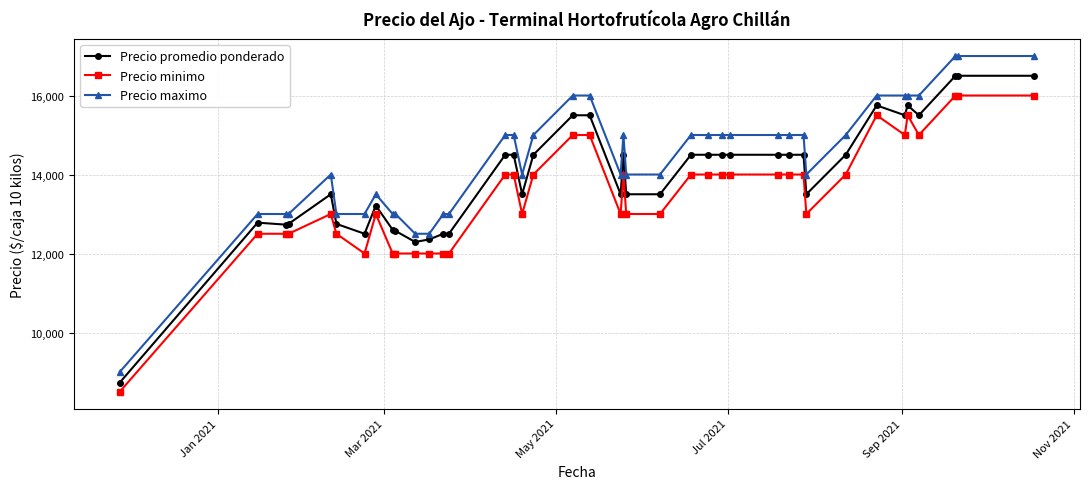

What is the difference between the second highest and minimum values in the Precio minimo series?

7500